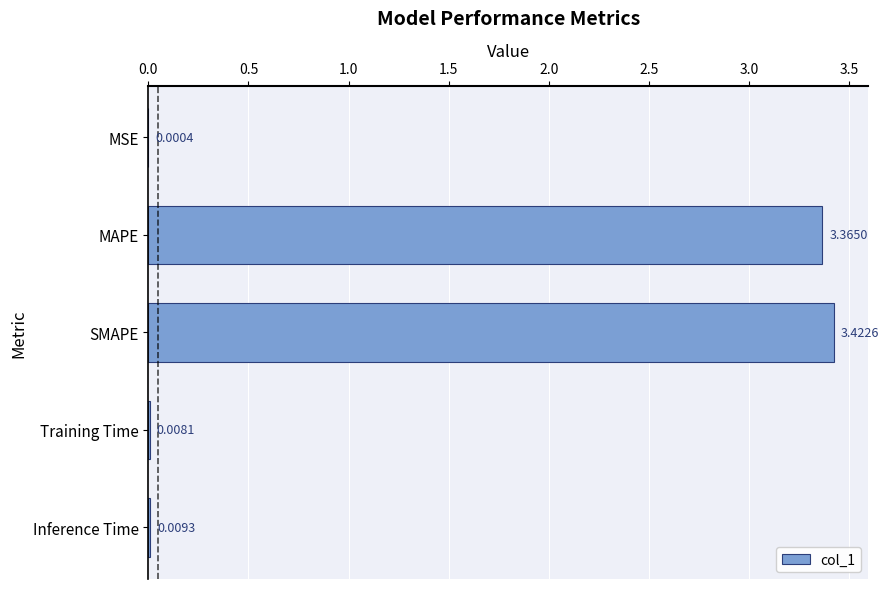

What is the sum of all values?

6.8